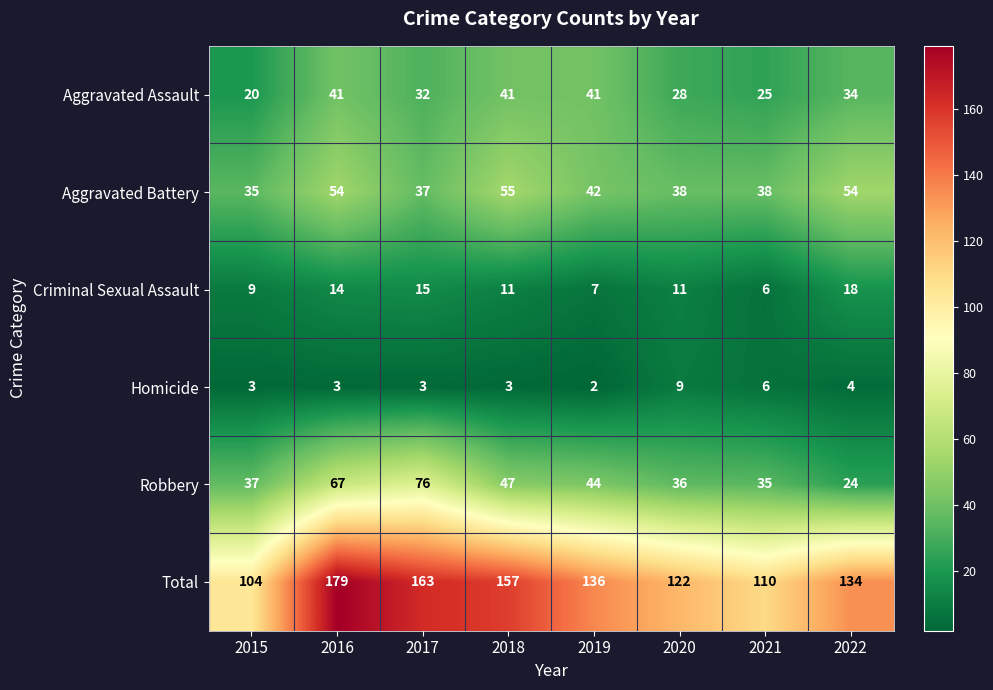

What is the average value of the Robbery series?

46